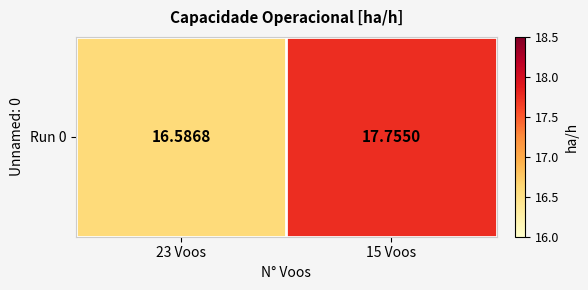

At which category does the chart reach its peak across all series?

15 Voos